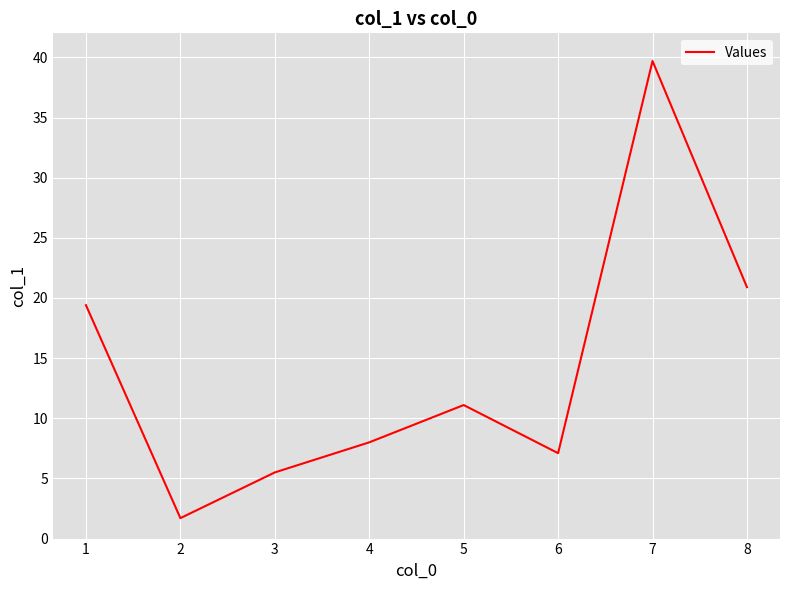

The value at 4 is 5.6. True or false?

False